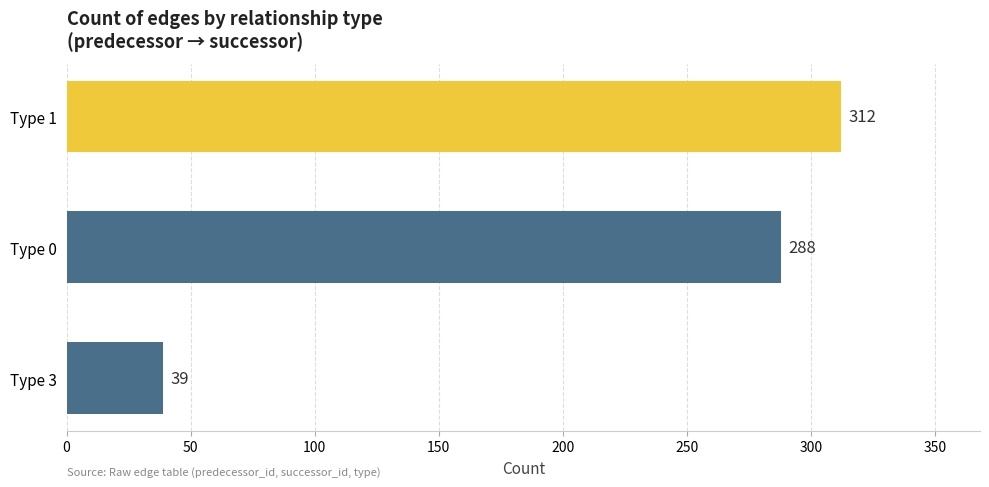

What is the difference between the maximum and second lowest values?

24